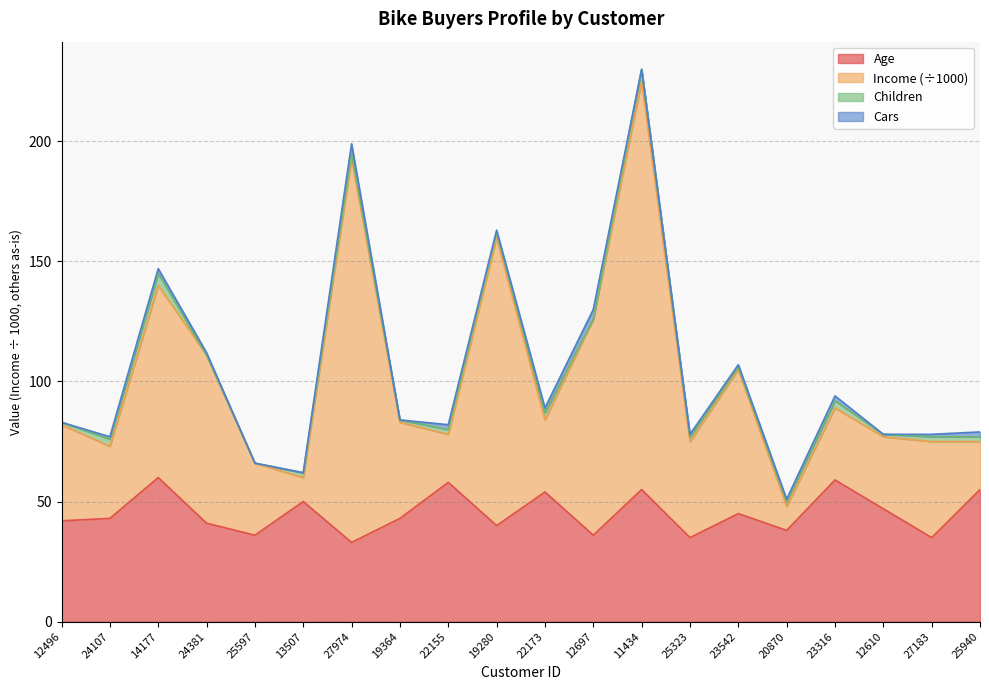

What is the maximum value for Age?

60